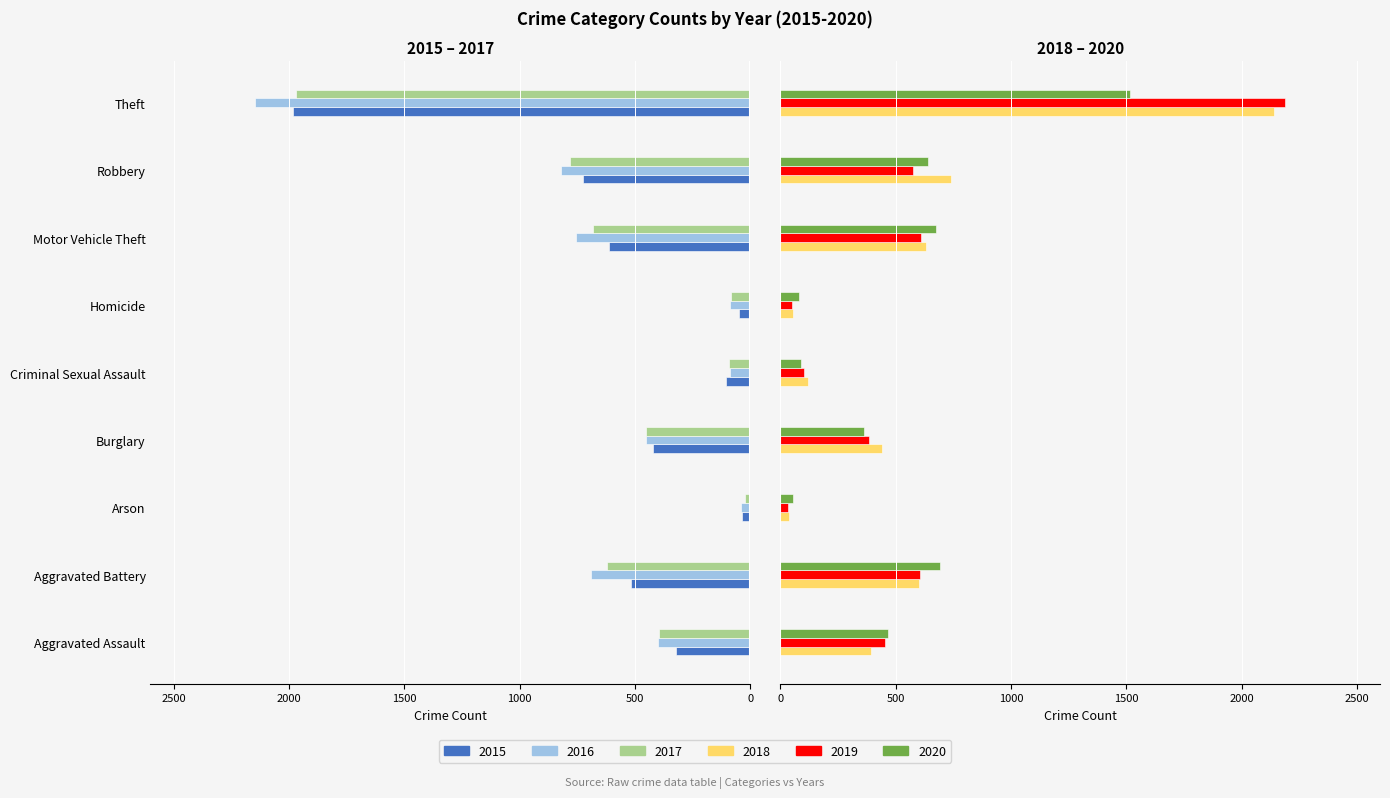

What is the difference between the second highest and minimum values in the 2017 series?

1886